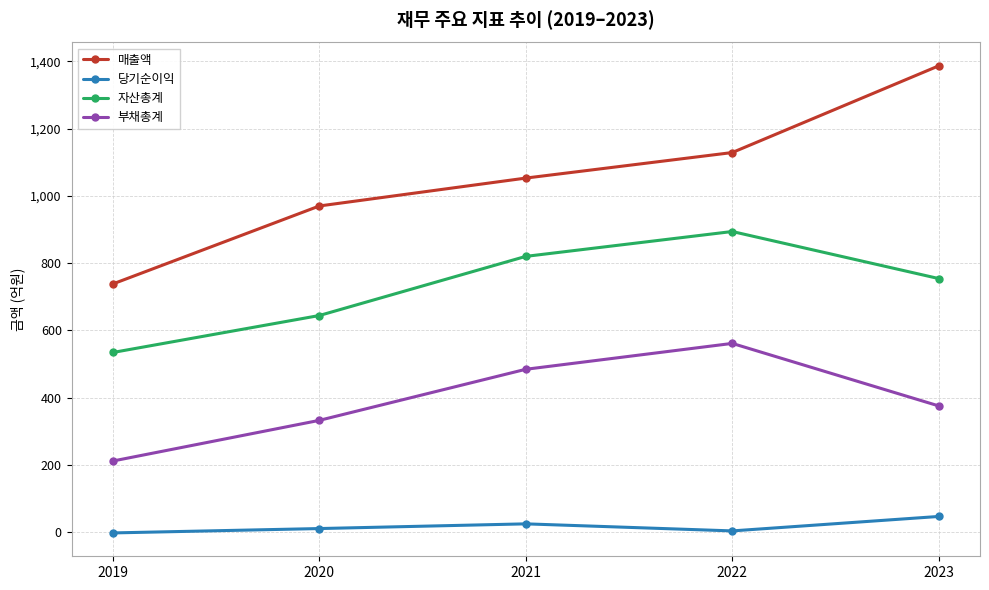

At how many categories does at least one series exceed 658?

5